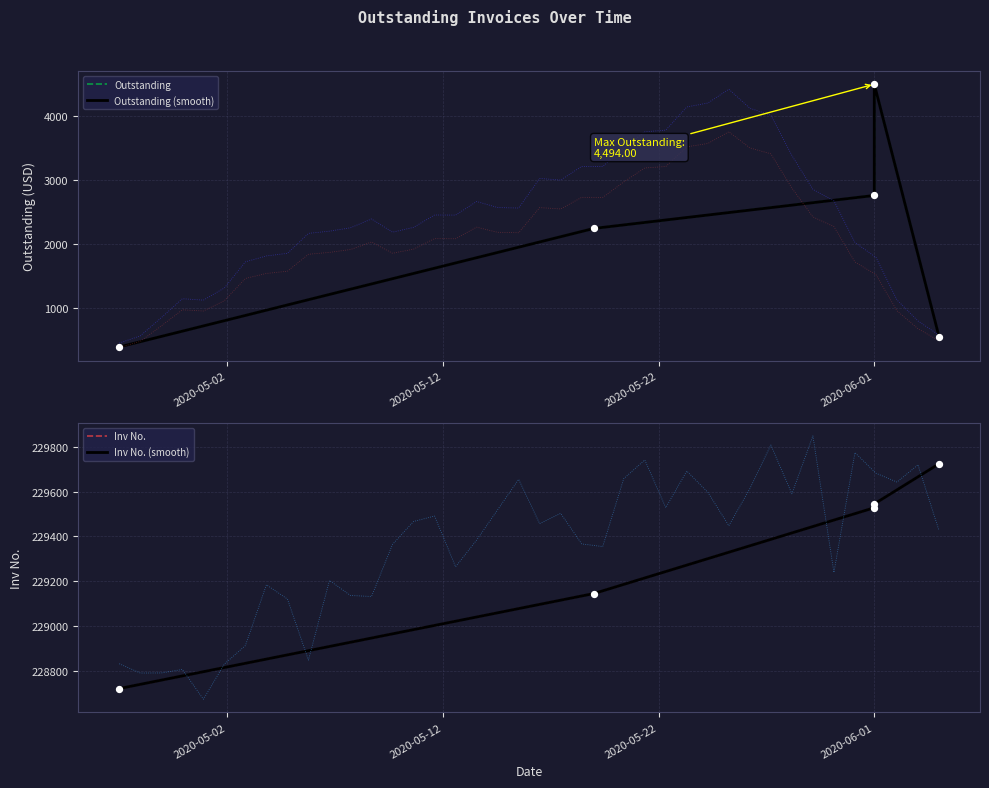

Which series has the widest spread of Y values?

Outstanding